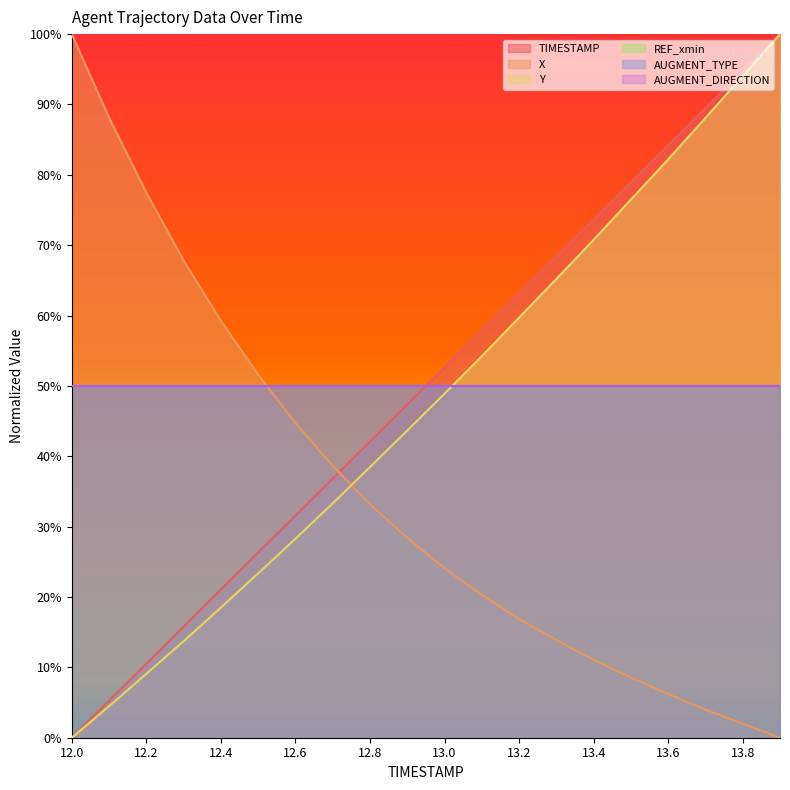

The X series shows 0.2 at 12.4. True or false?

False